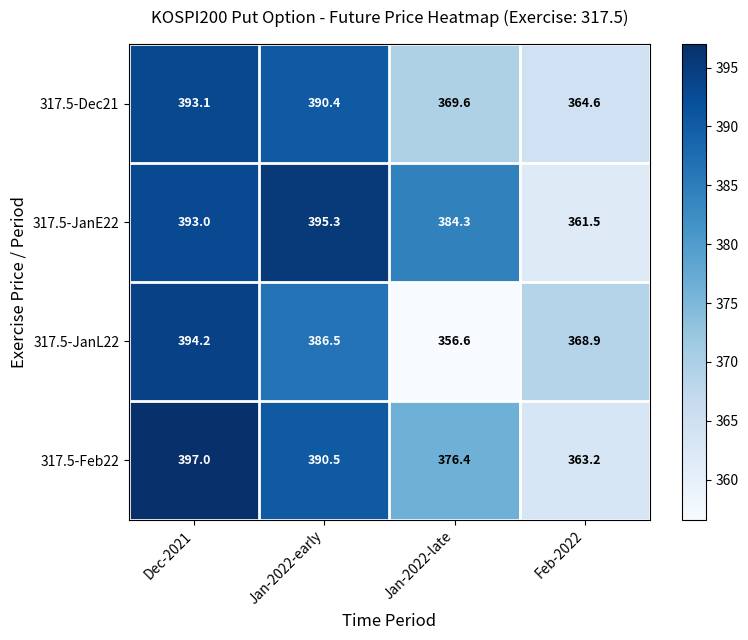

What is the sum of all 317.5-JanL22 values?

1506.2